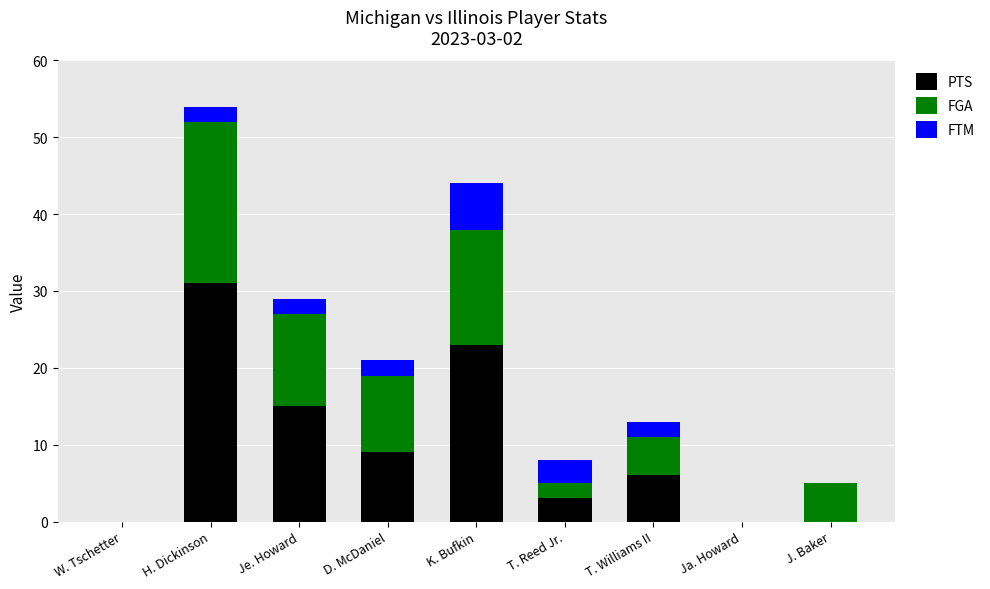

The value of PTS at Je. Howard is 22. True or false?

False